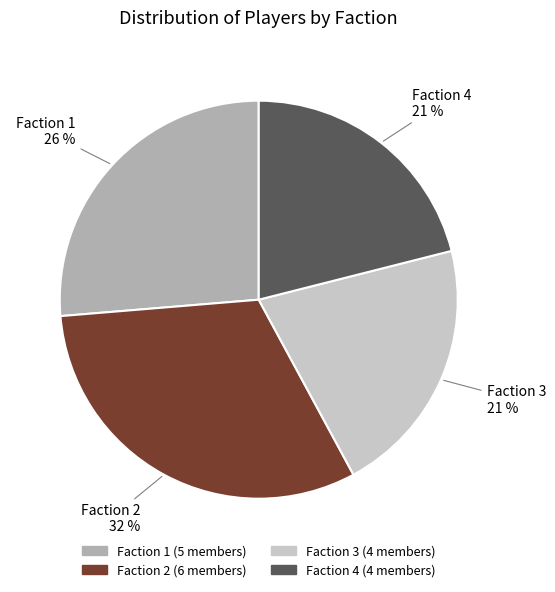

Approximately how many times larger is the value at Faction 2 compared to Faction 4?

1.5